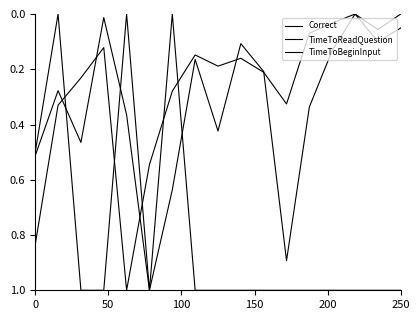

Does the chart have visible grid lines?

No